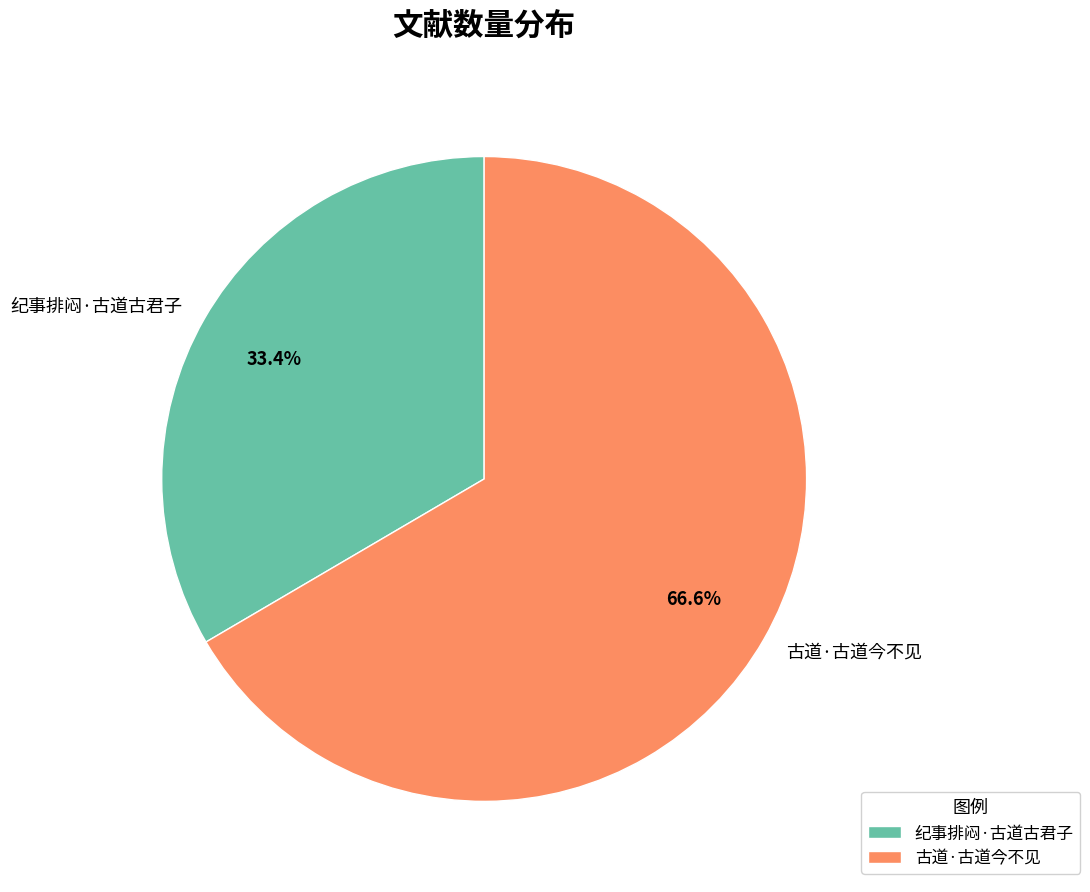

Is it true that 纪事排闷·古道古君子 is 33% of the pie?

True